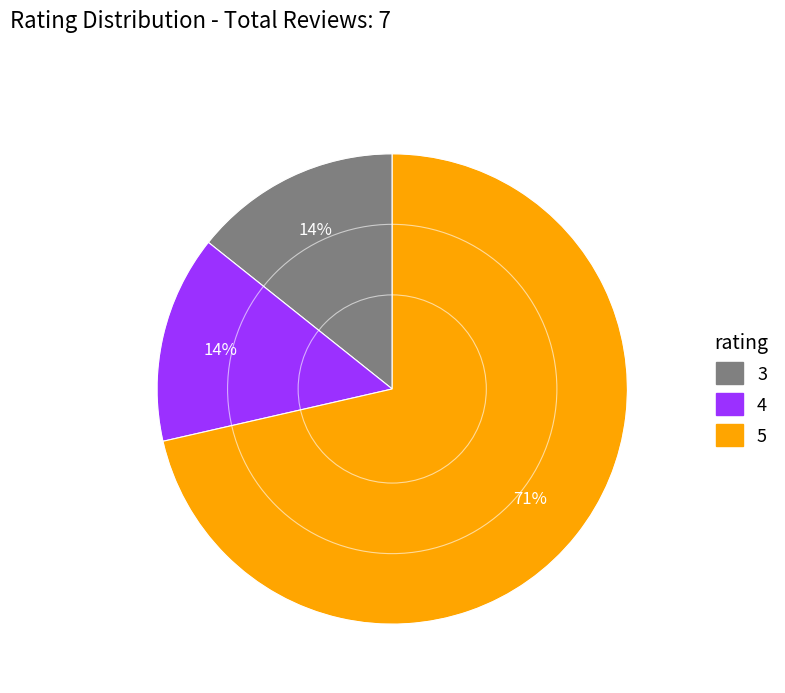

Does any single category account for the majority?

Yes